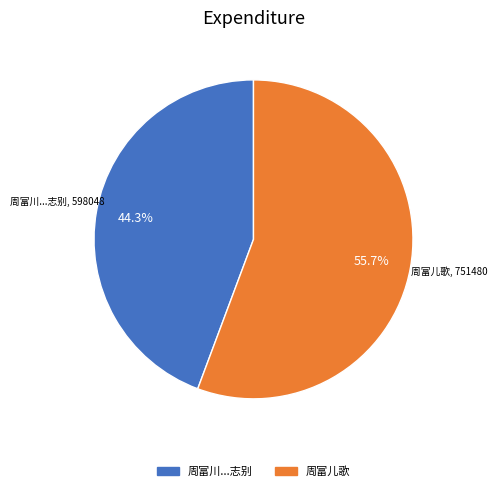

What is the smallest slice in the pie chart?

周富川...志别